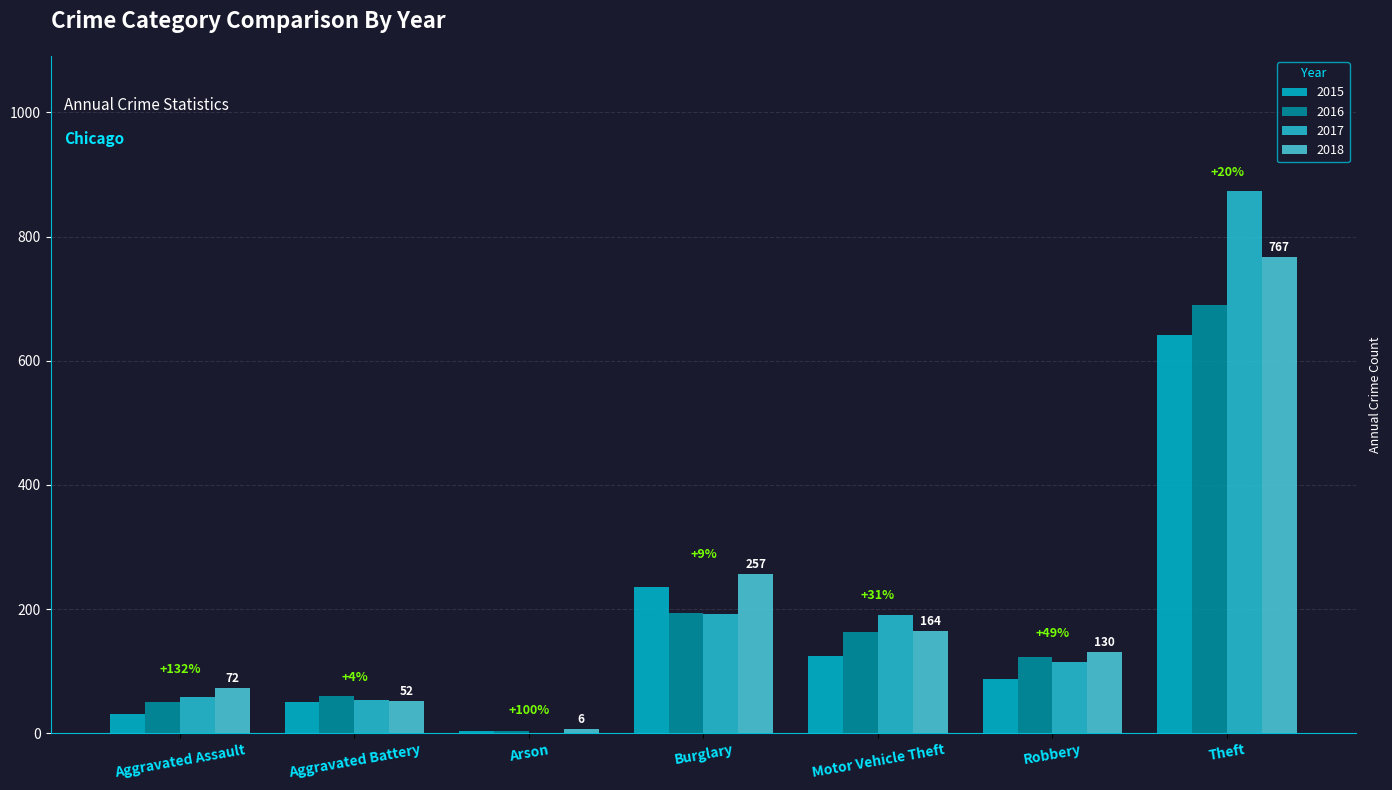

What is the difference between the 2017 values at Arson and Burglary?

191